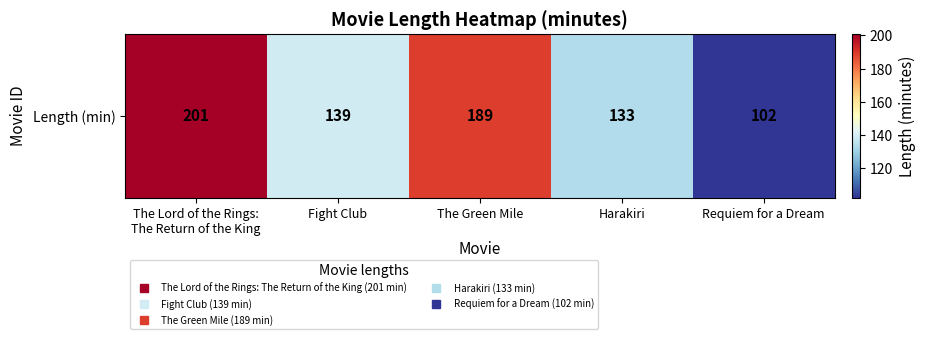

What is the sum of all values?

764